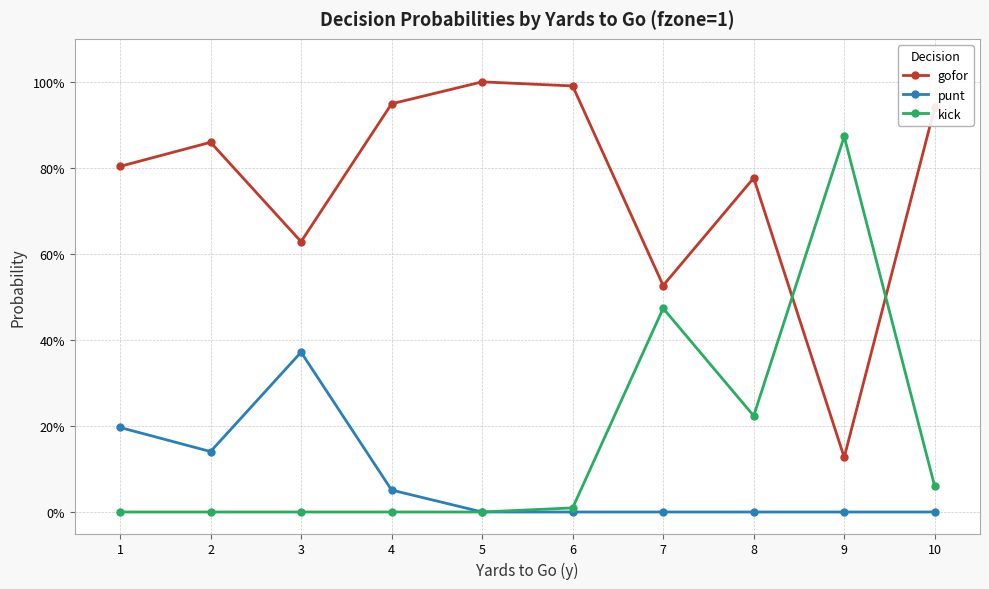

What are all the series names shown in the legend?

gofor, punt, kick